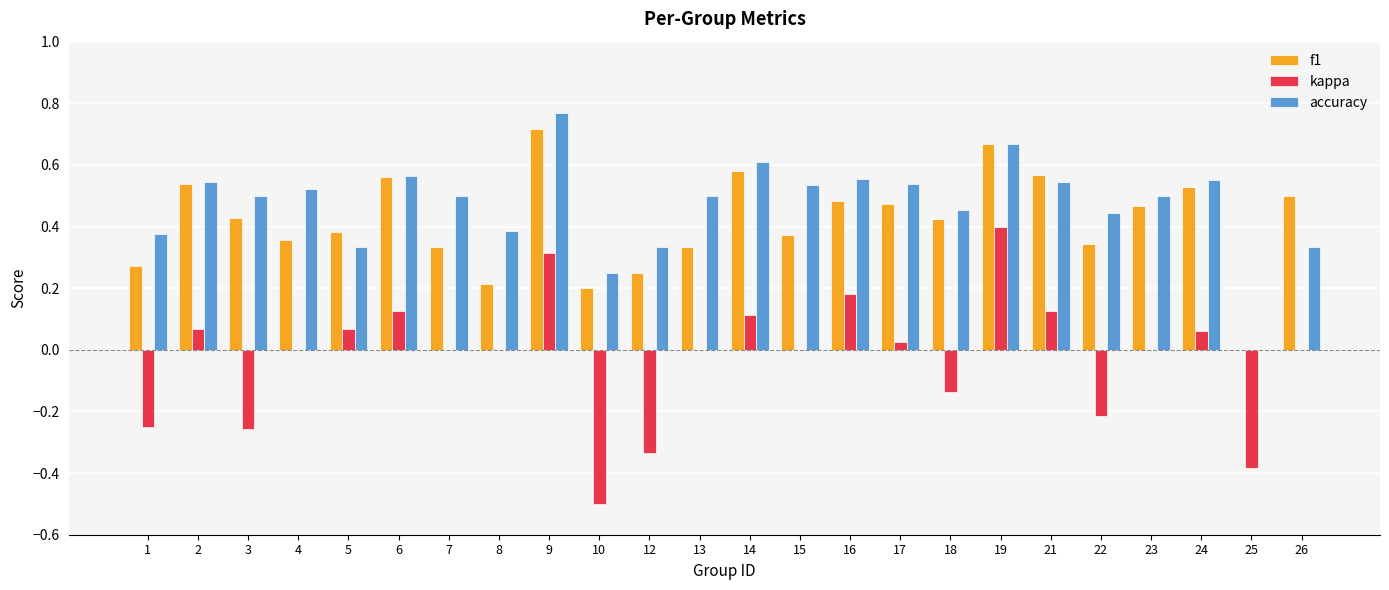

Between 14 and 26, which series saw the biggest shift?

accuracy